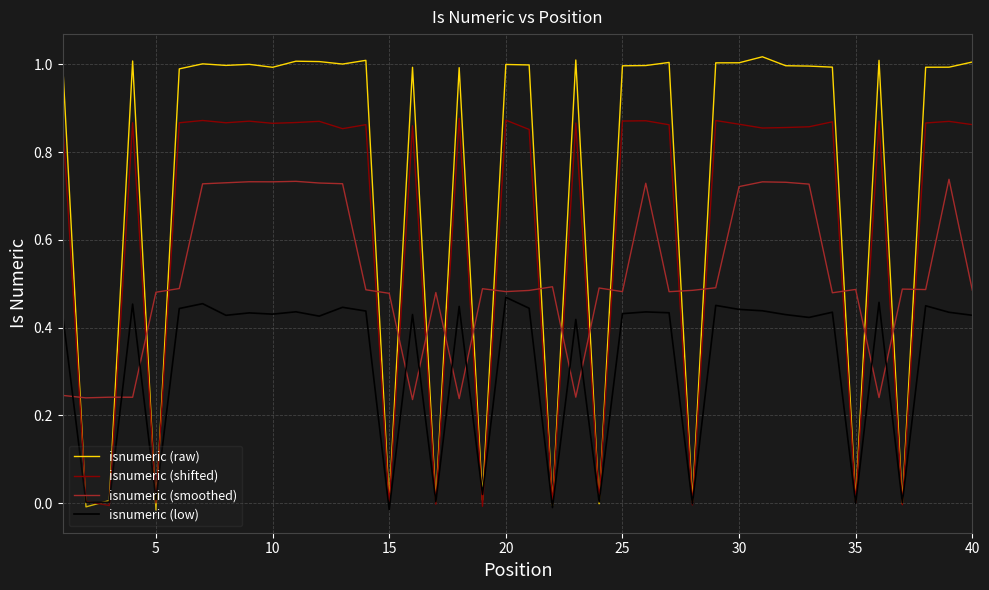

Which series has the largest total across all categories?

isnumeric (raw)